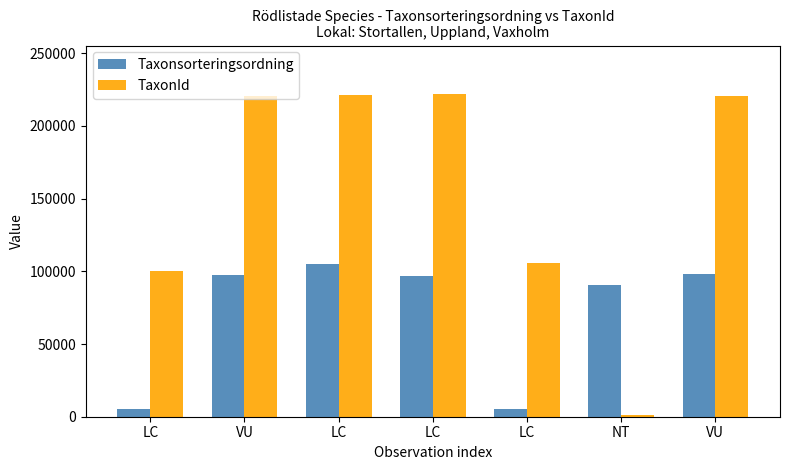

Rank the series by their maximum value, from lowest to highest.

Taxonsorteringsordning, TaxonId